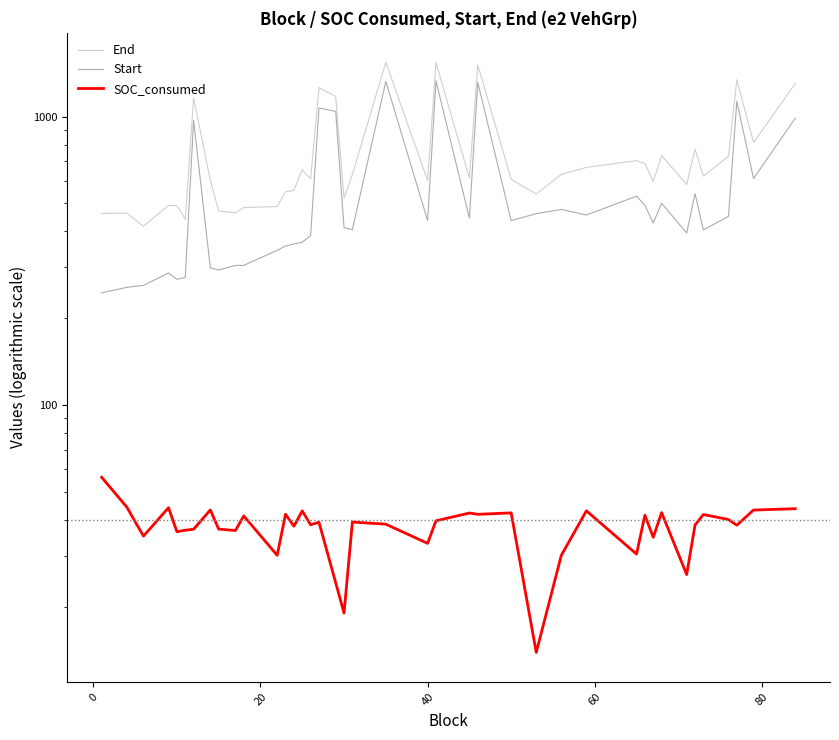

In SOC_consumed, how many points are higher than both neighbors (excluding endpoints)?

13